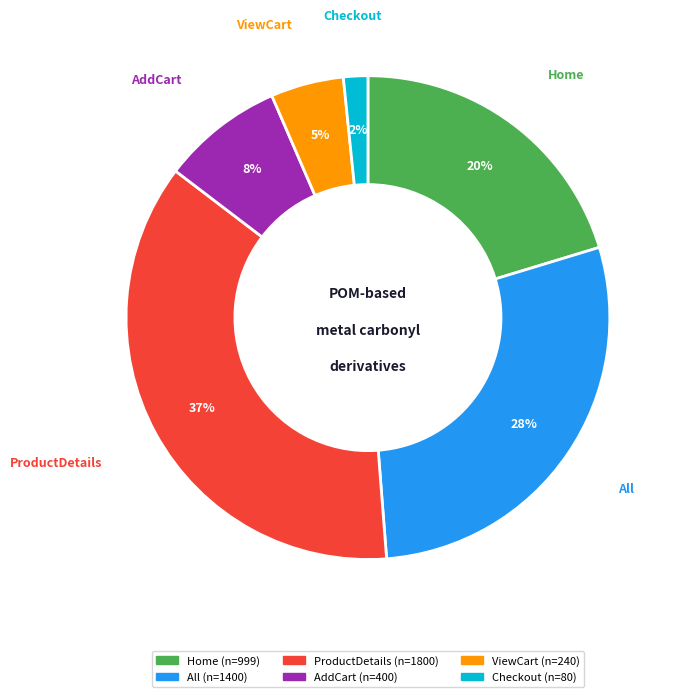

The All slice represents 34% of the pie. True or false?

False